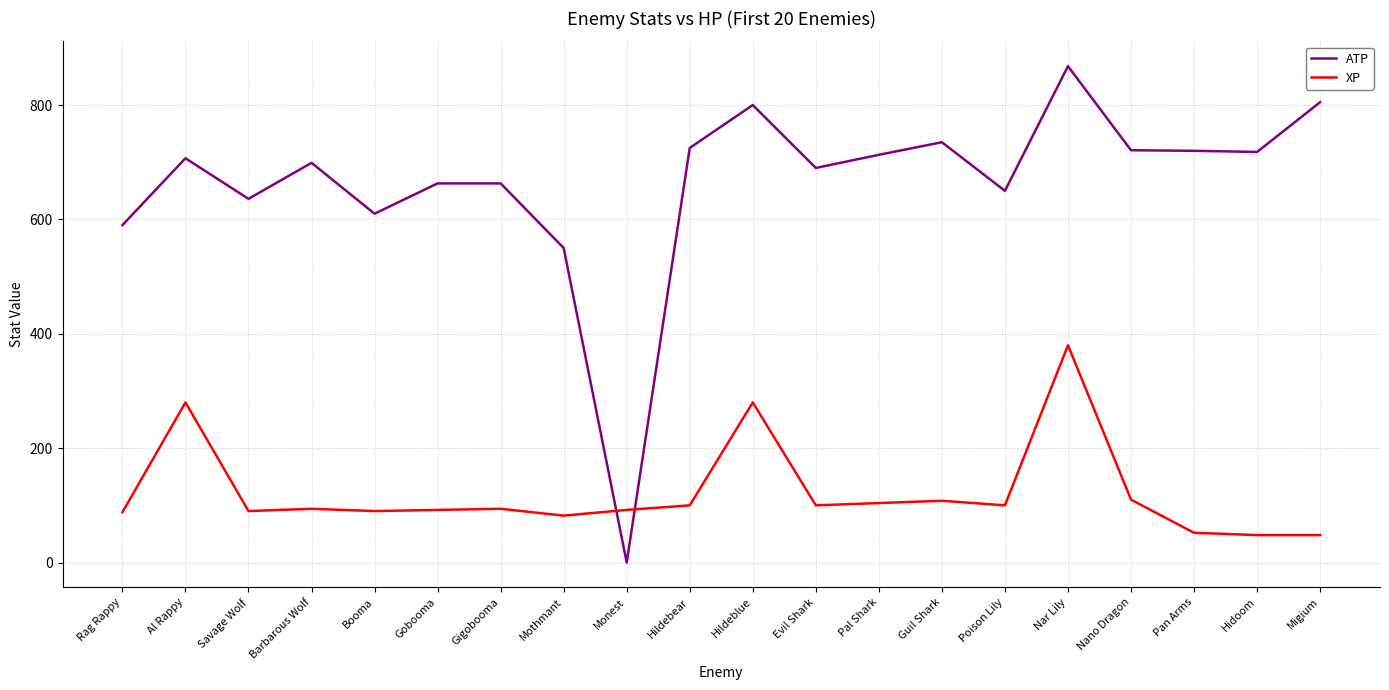

Which series has the largest range (max minus min)?

ATP